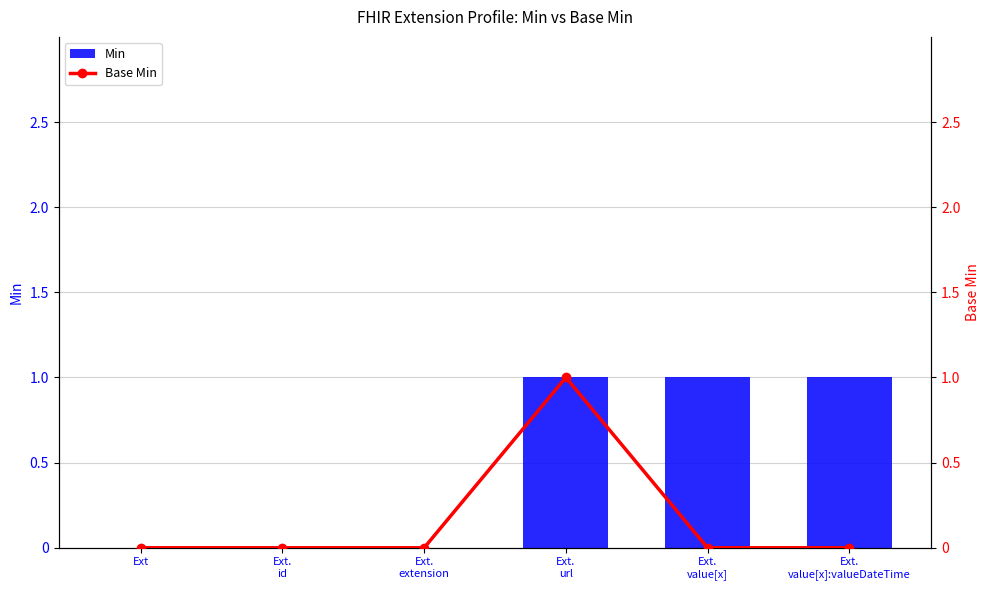

At which category is the sum across all series the highest?

Ext.
url